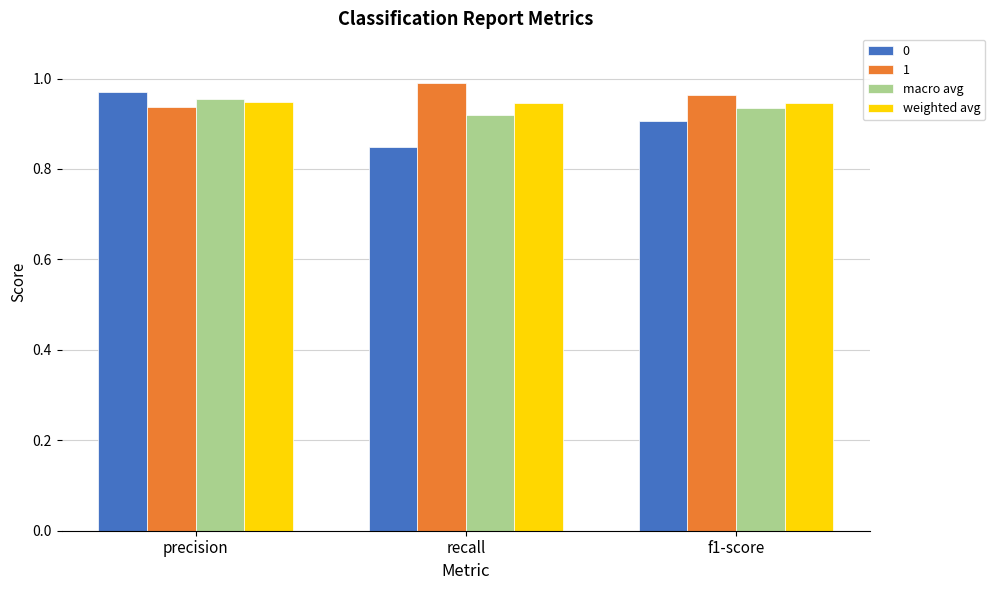

Rank the categories by 1 value from highest to lowest.

recall, f1-score, precision